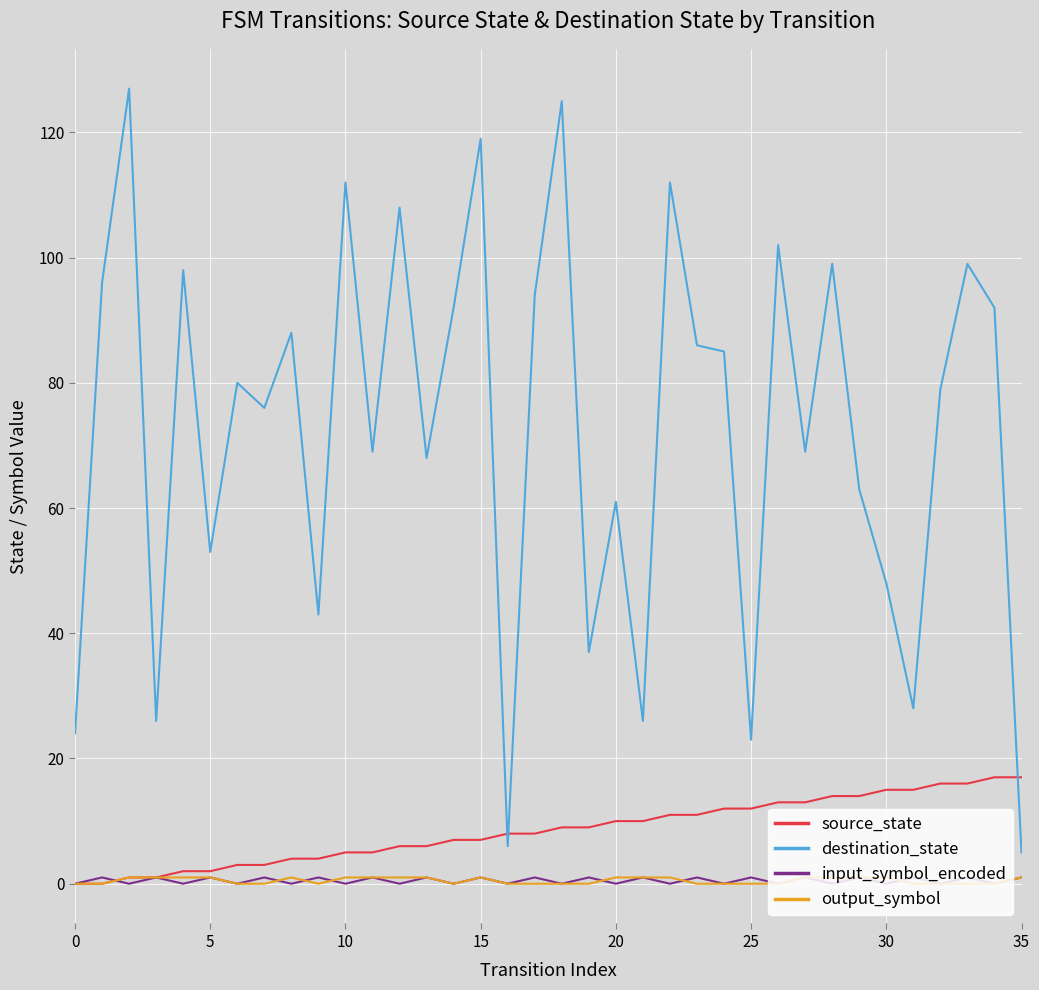

Which series has the largest range (max minus min)?

destination_state